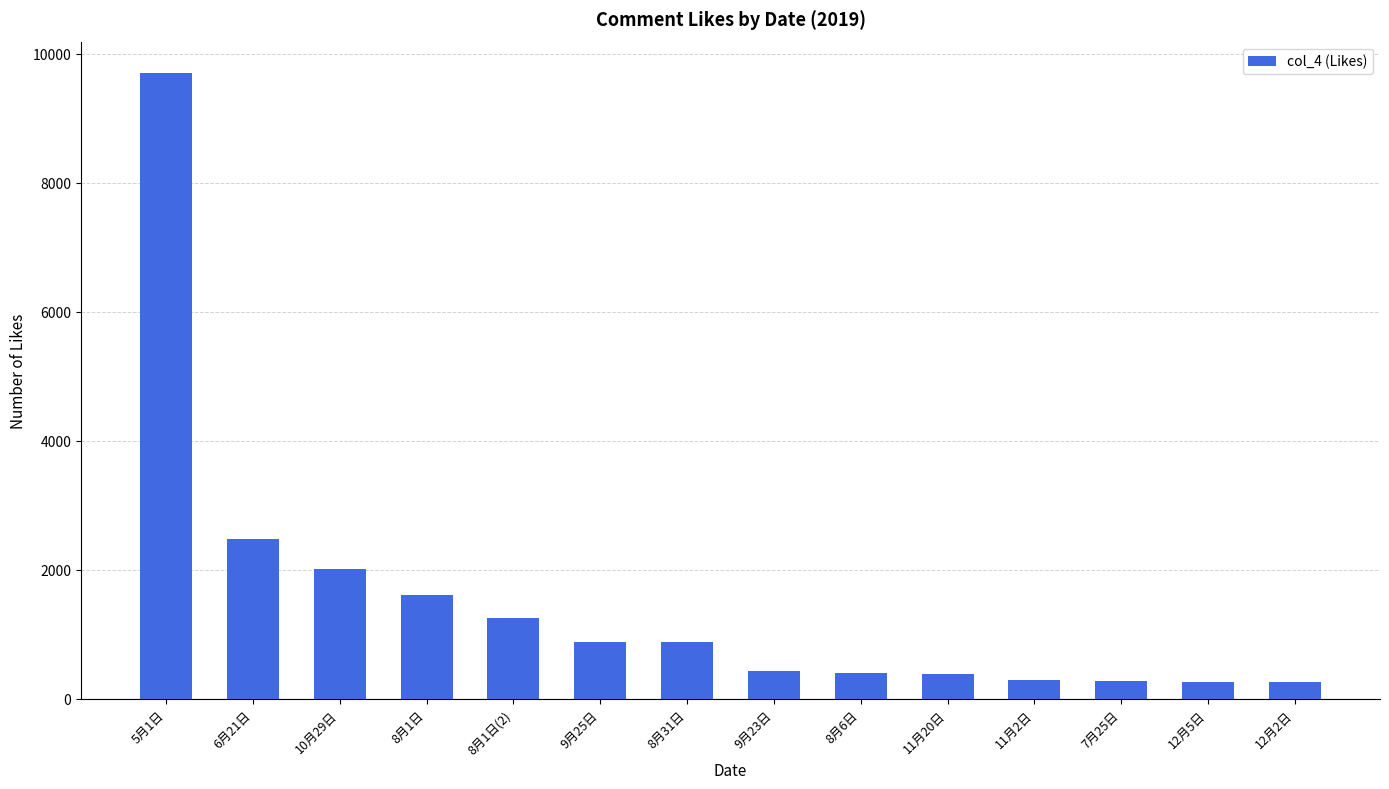

Which category has the highest value across all series?

5月1日